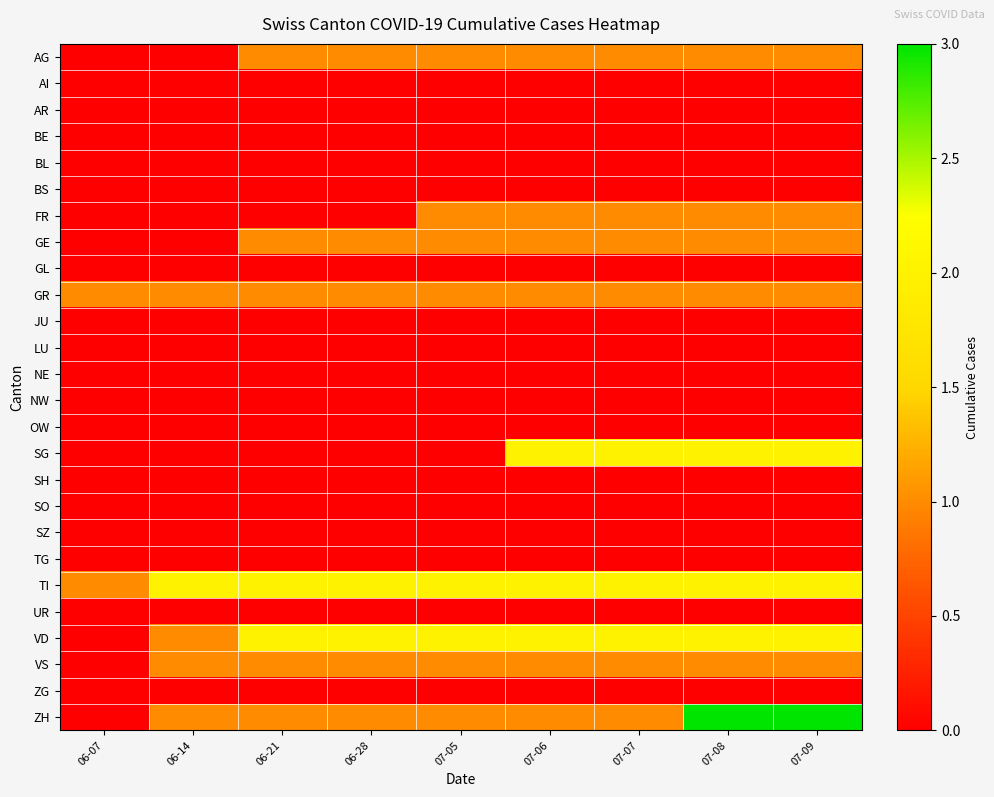

How many data points does each series have?

9